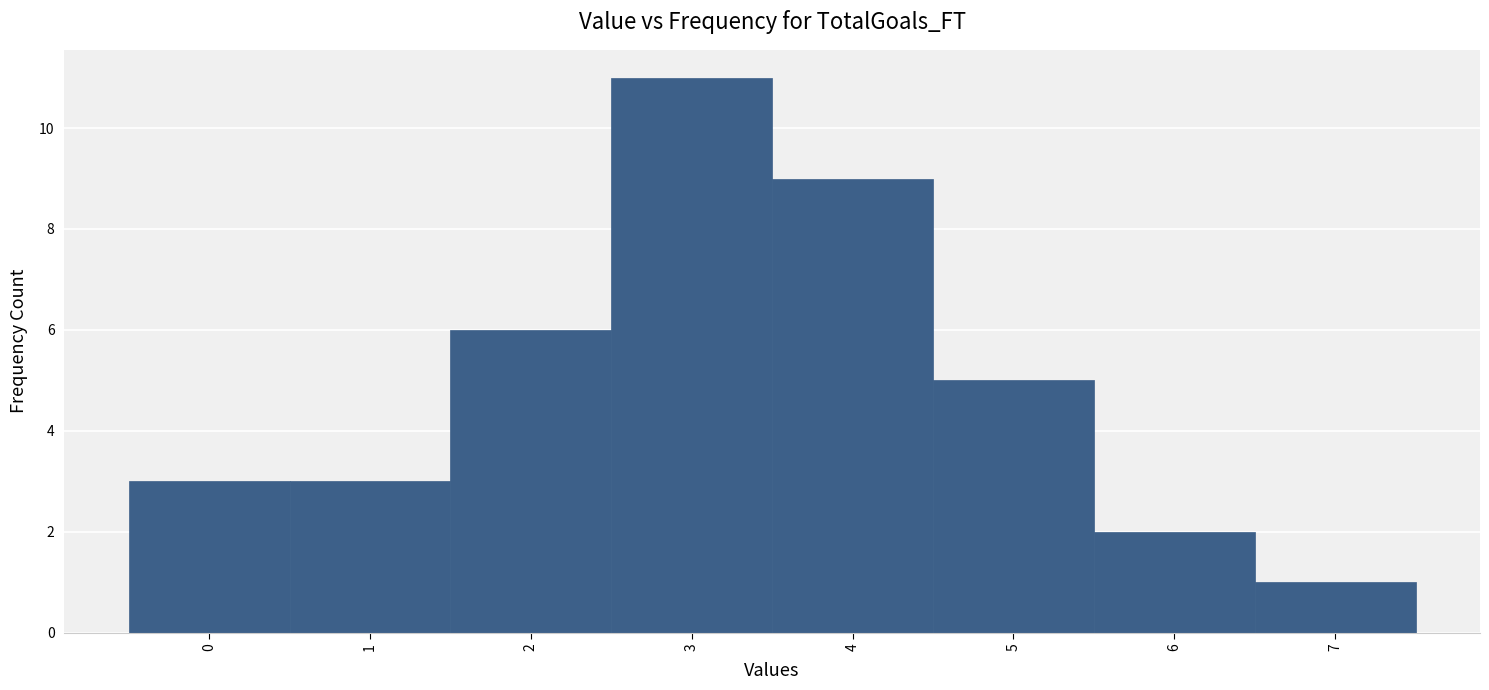

How tall is the bar that spans 3.5 to 4.5 on the x-axis? The values are not printed on the chart, so give them approximately, as read against the axis.

9